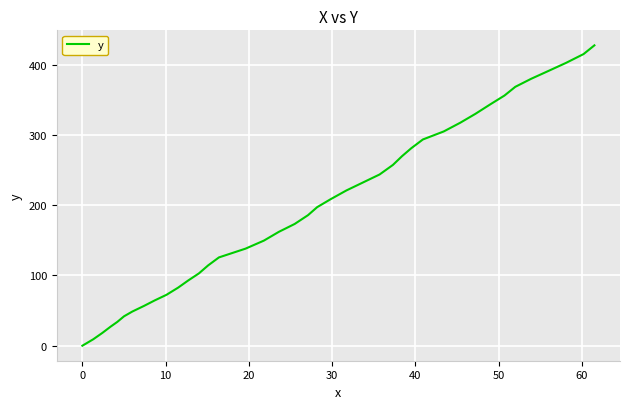

How many lines are shown in the chart?

1